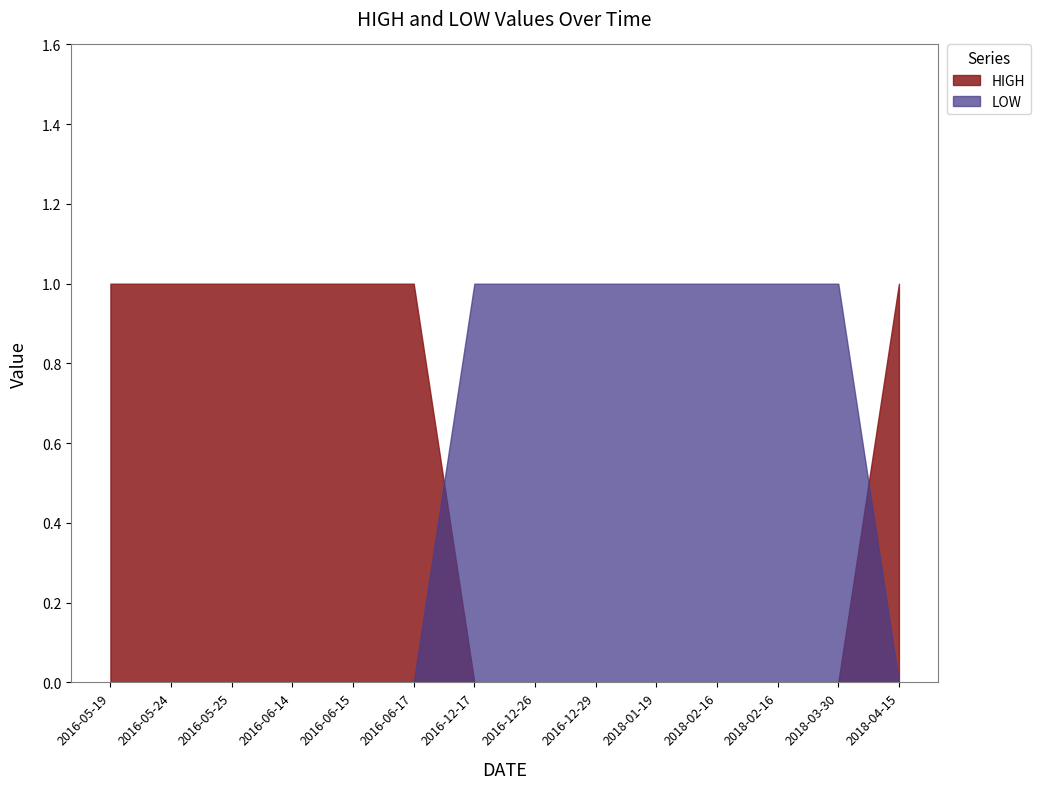

Which series changed the most between 2016-05-25 and 2018-02-16?

HIGH